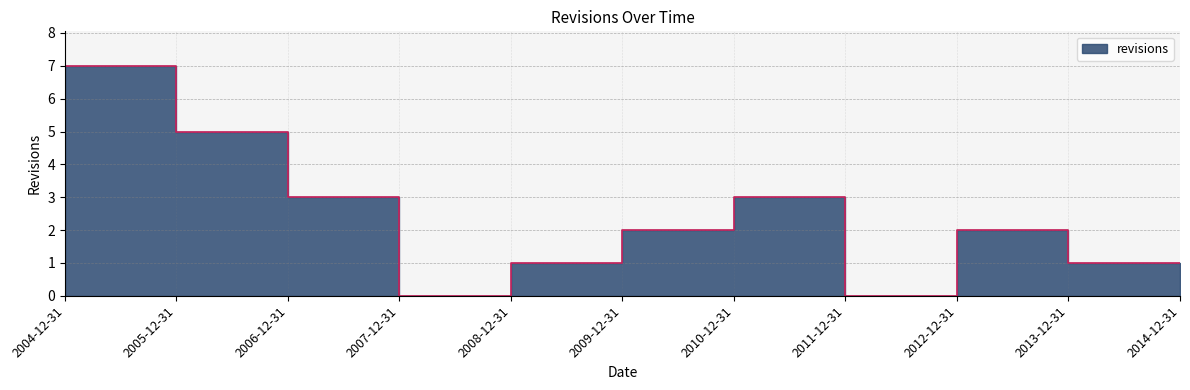

How many distinct data groups are displayed?

1